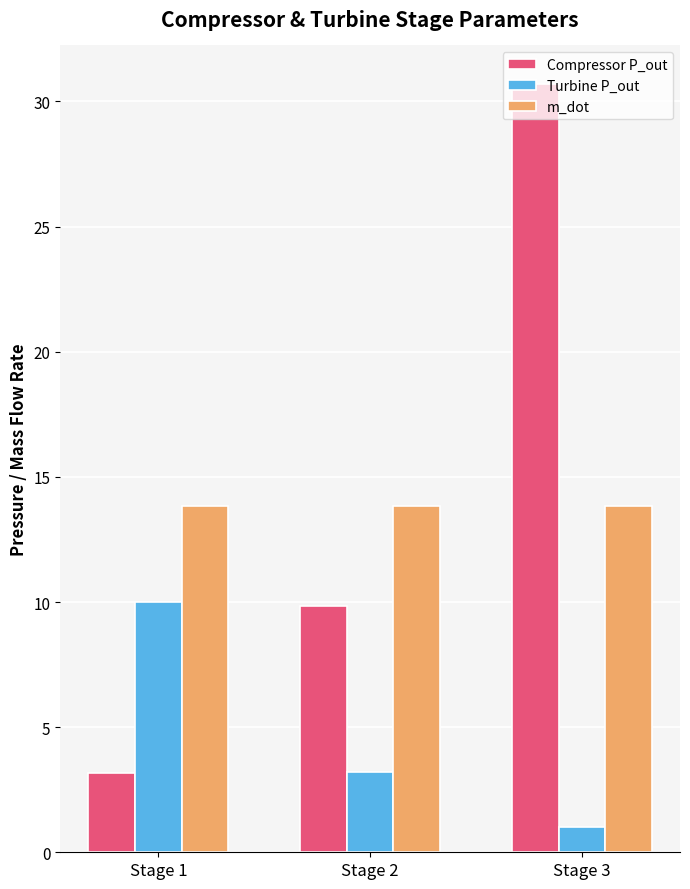

How many bars are there in each group?

3